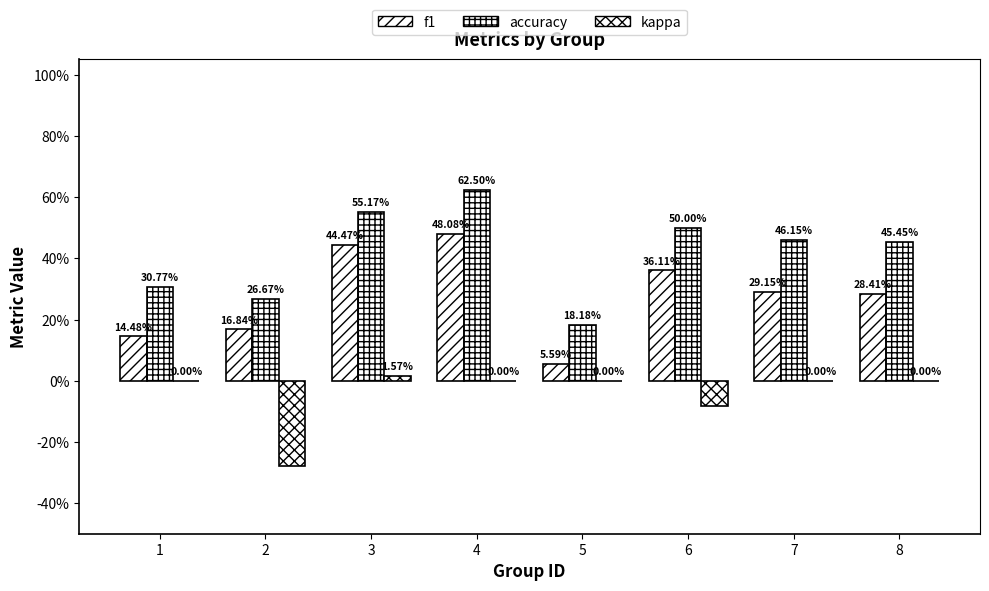

Does the chart contain stacked bars?

No